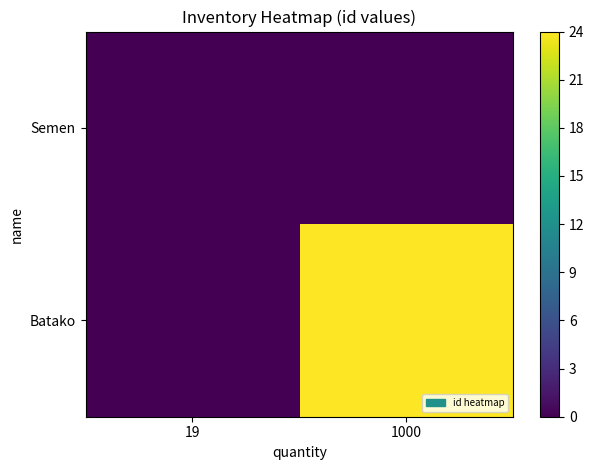

Rank the series by their maximum value, from highest to lowest.

Batako, Semen